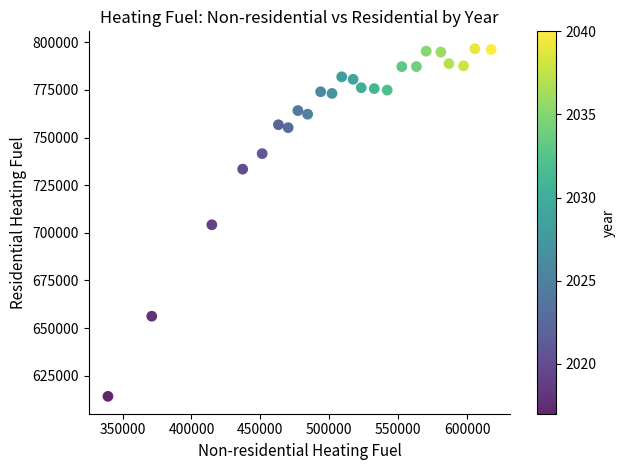

What is the range of X values (max minus min)?

277901.7